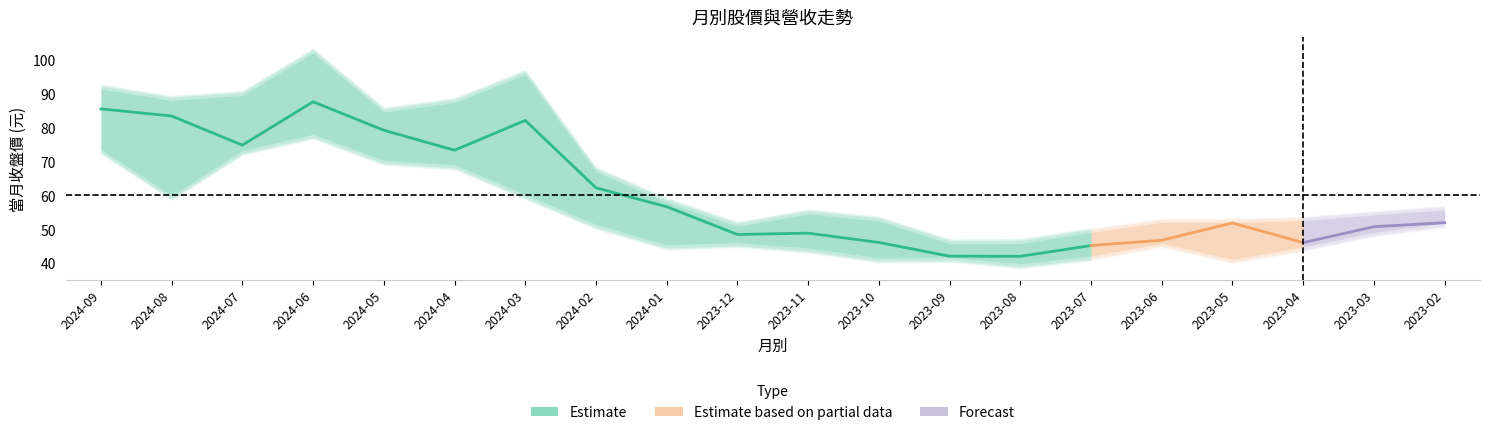

How many interior local valleys does the 收盤 series have?

5